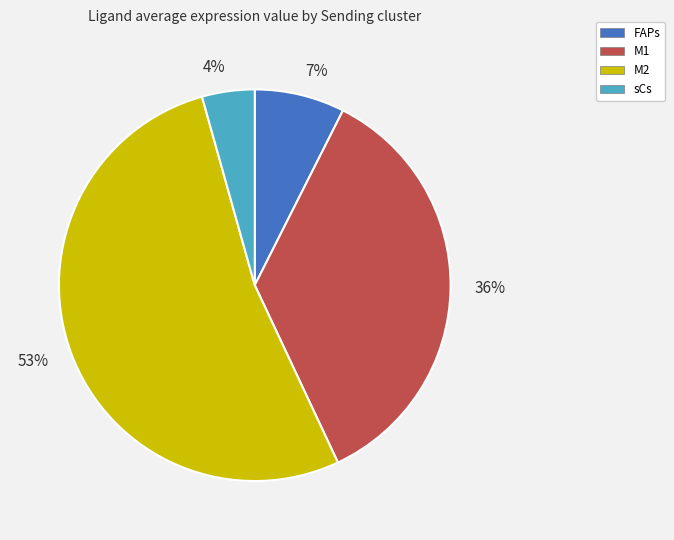

Does FAPs represent more than half of the total?

No